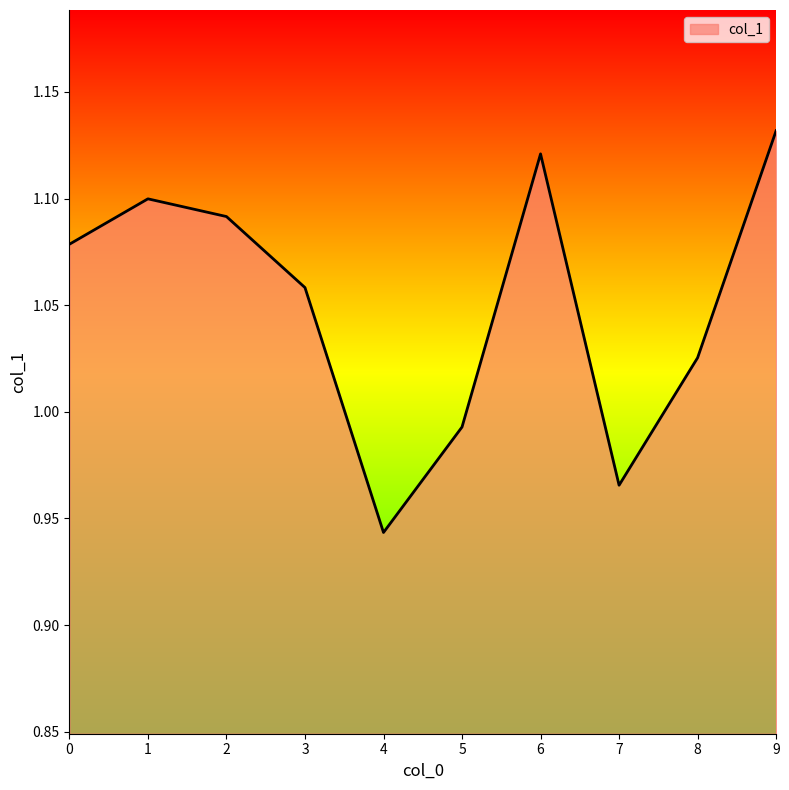

At which category does the data reach its first local peak?

1